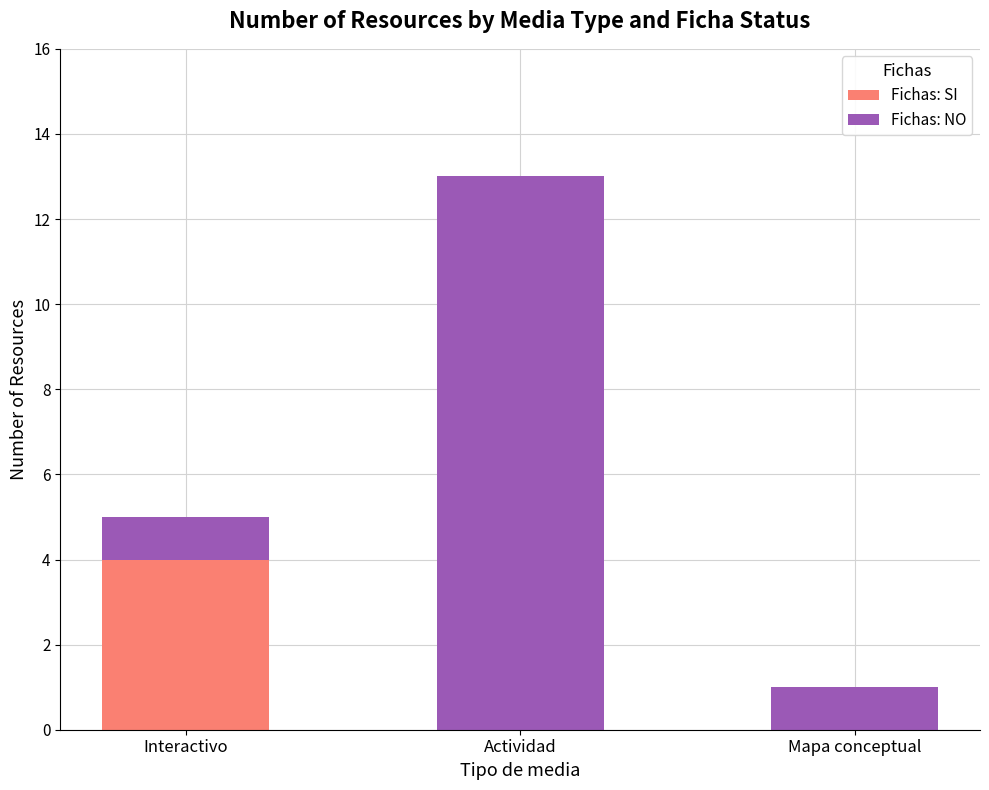

At which category is the sum across all series the highest?

Actividad